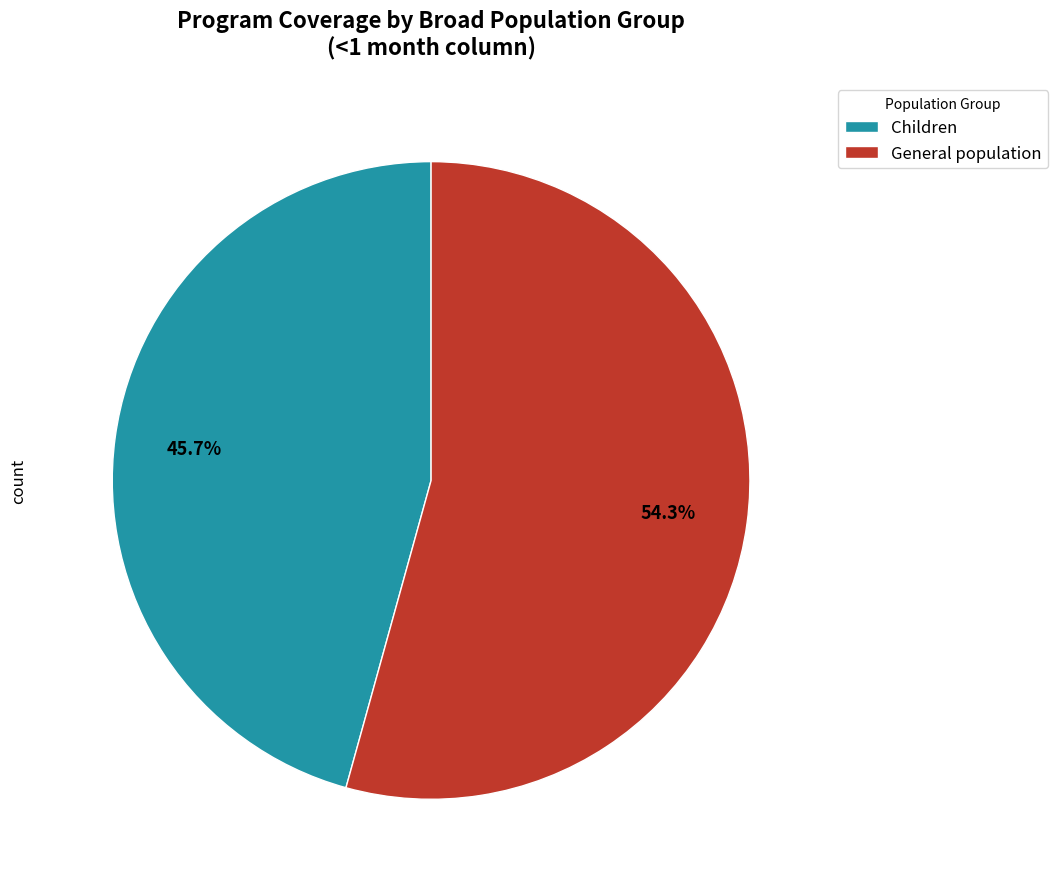

What is the ratio of the value at Children to the value at General population?

0.8